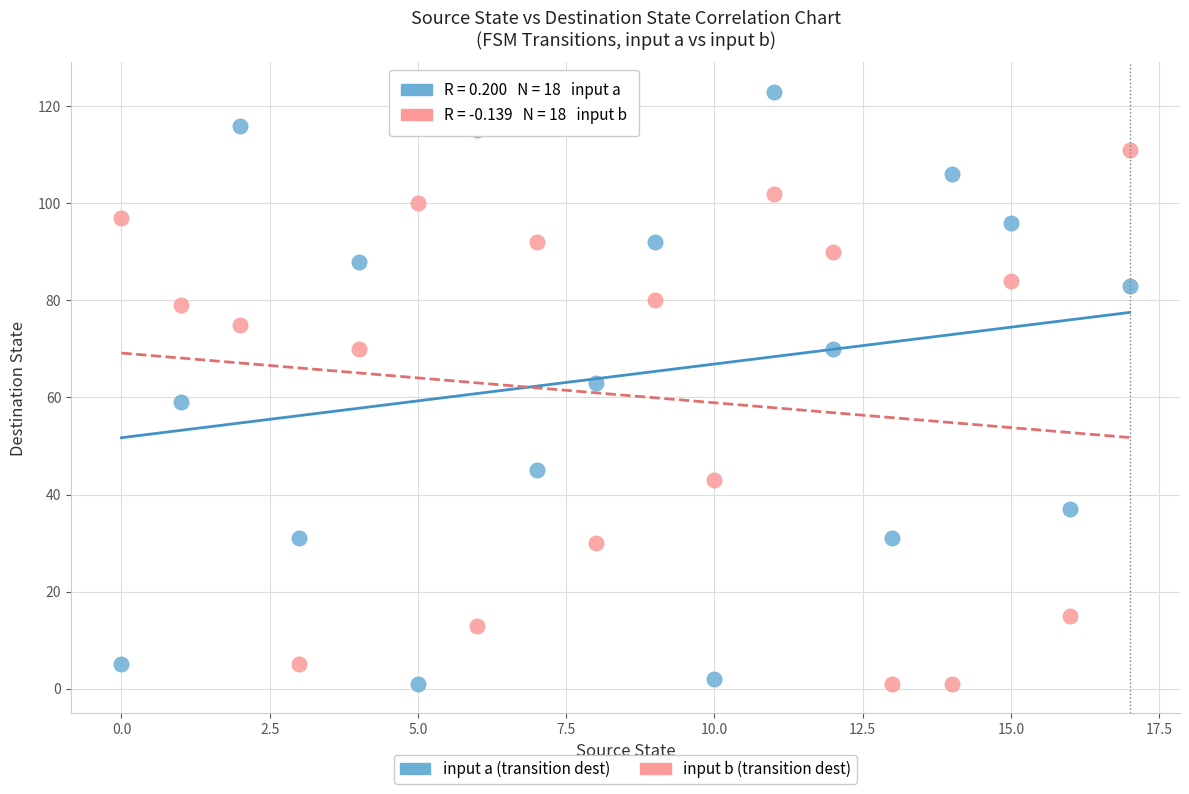

How many points are shown in the scatter plot?

36